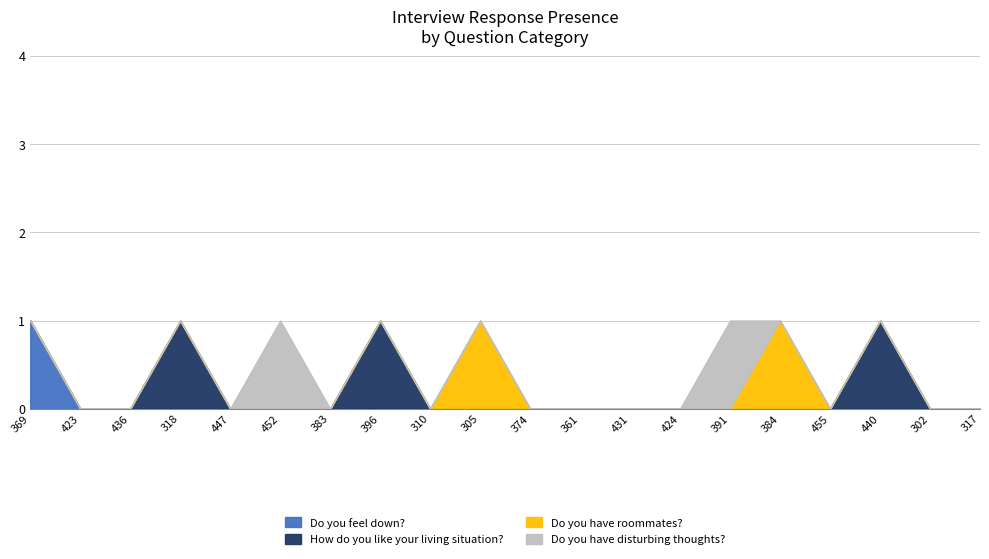

Count the number of data series in this chart.

4